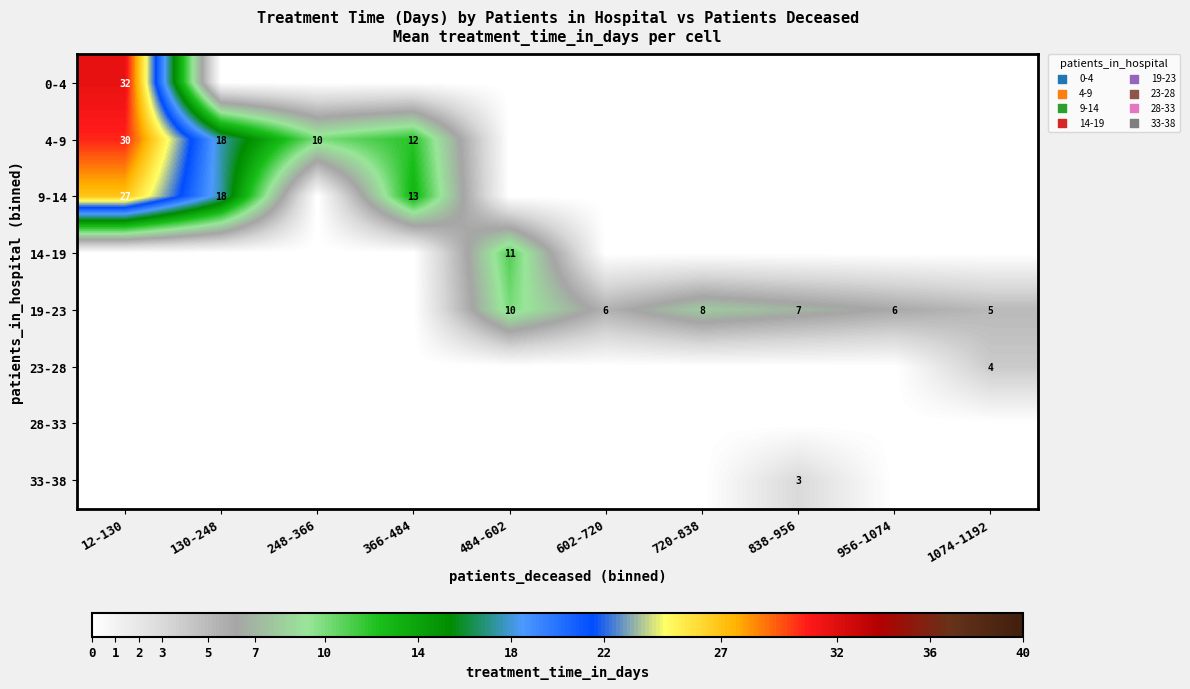

What is the sum of the 19-23 values at 720-838 and 602-720?

14